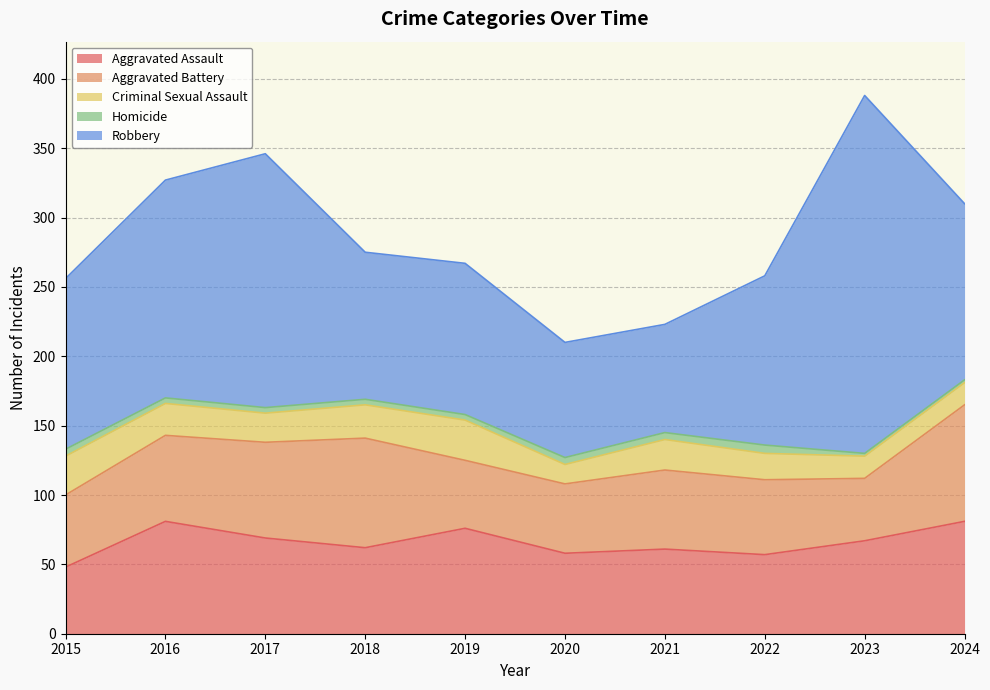

How many Homicide values are between 4 and 5?

7